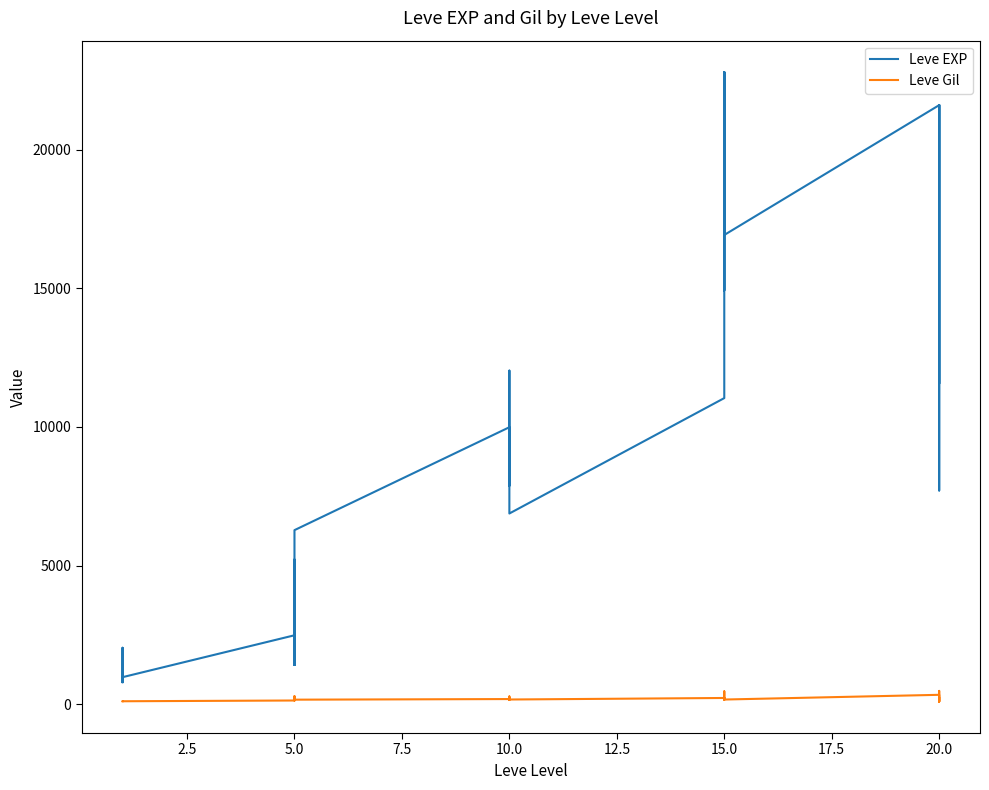

How many lines are shown in the chart?

2